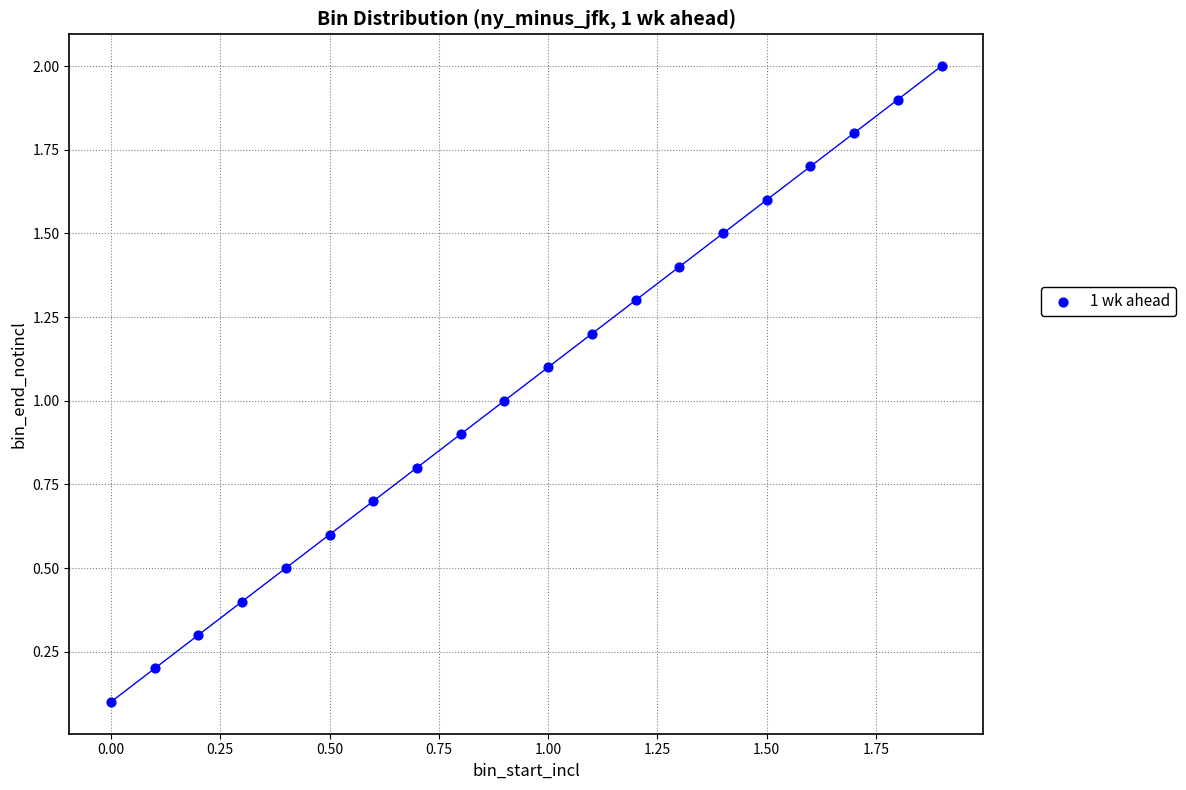

List the coordinates of all points as (X, Y) pairs, reading left to right.

(0.0, 0.1)  (0.1, 0.2)  (0.2, 0.3)  (0.3, 0.4)  (0.4, 0.5)  (0.5, 0.6)  (0.6, 0.7)  (0.7, 0.8)  (0.8, 0.9)  (0.9, 1.0)  (1.0, 1.1)  (1.1, 1.2)  (1.2, 1.3)  (1.3, 1.4)  (1.4, 1.5)  (1.5, 1.6)  (1.6, 1.7)  (1.7, 1.8)  (1.8, 1.9)  (1.9, 2.0)